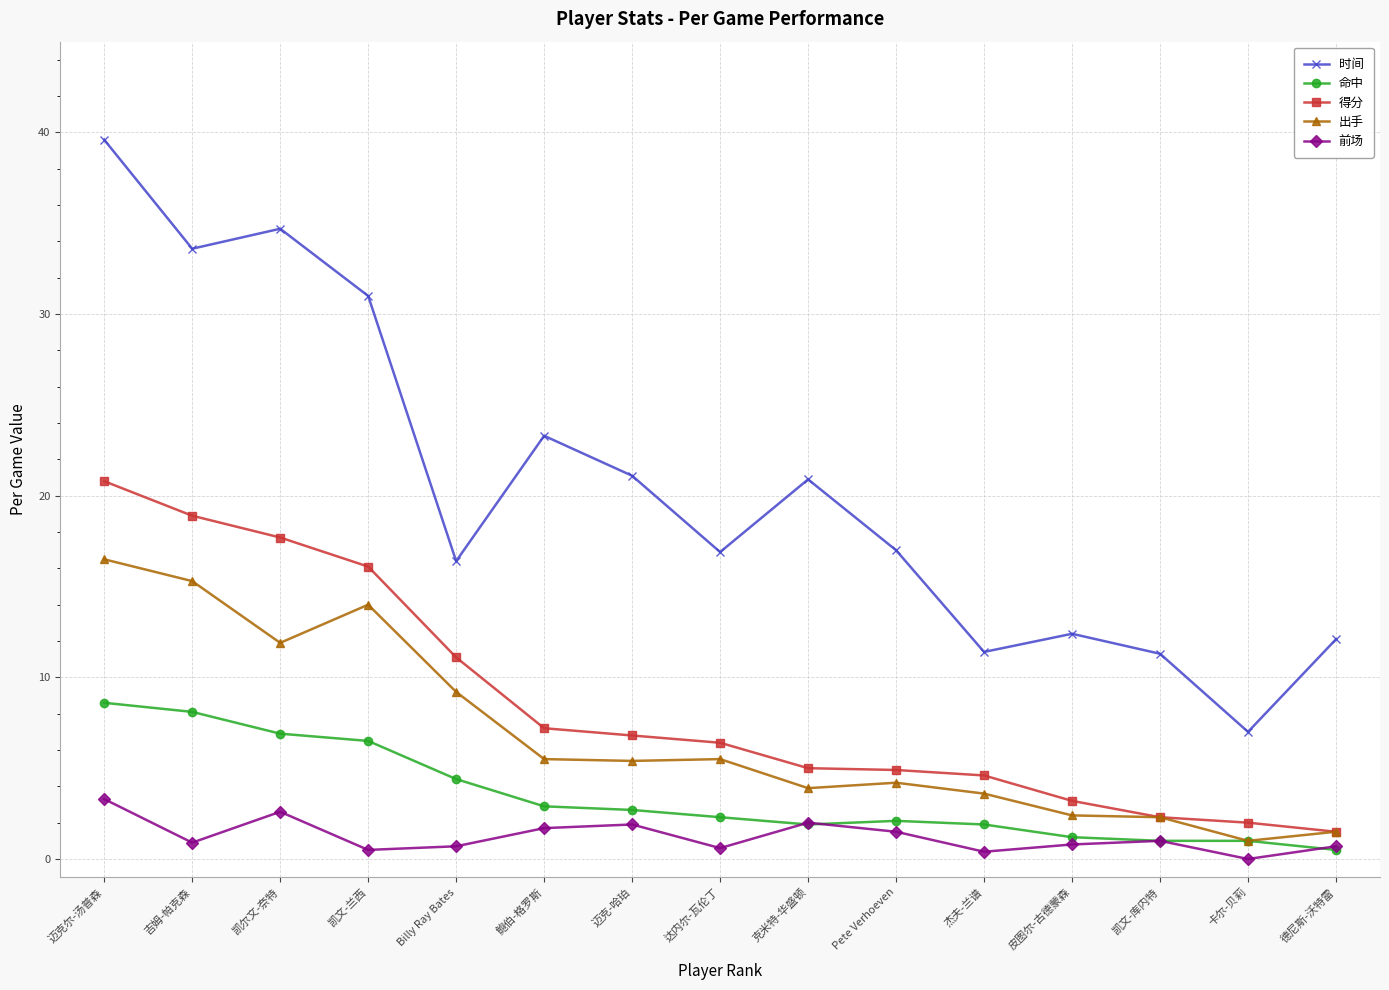

How many interior local peaks does the 时间 series have?

4